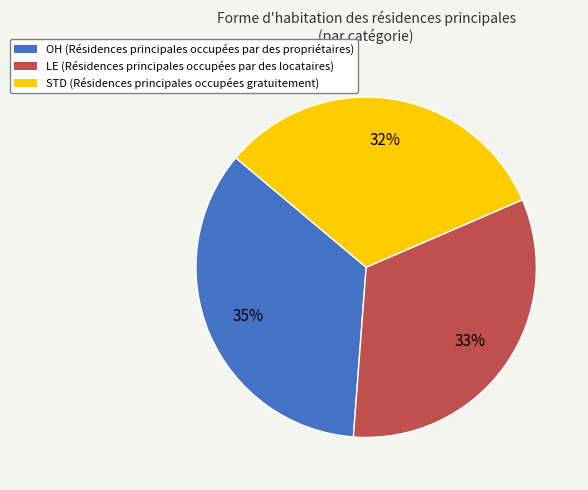

What is the largest slice in the pie chart?

OH